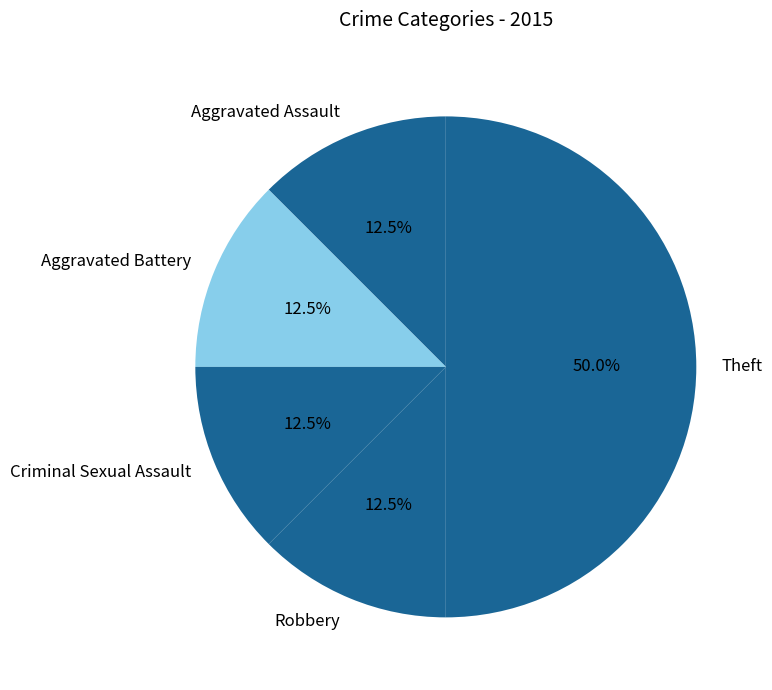

True or false: Theft accounts for 50% of the total.

True